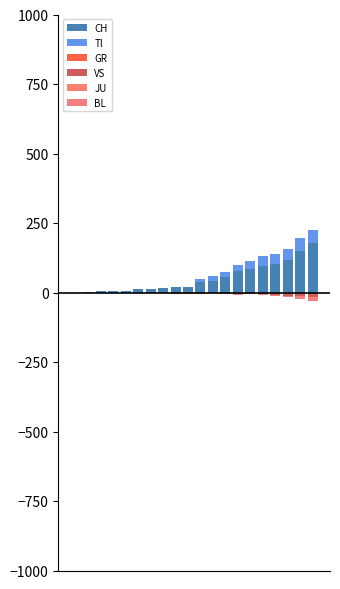

What is the value of the VS bar at the 4th from the left?

-1